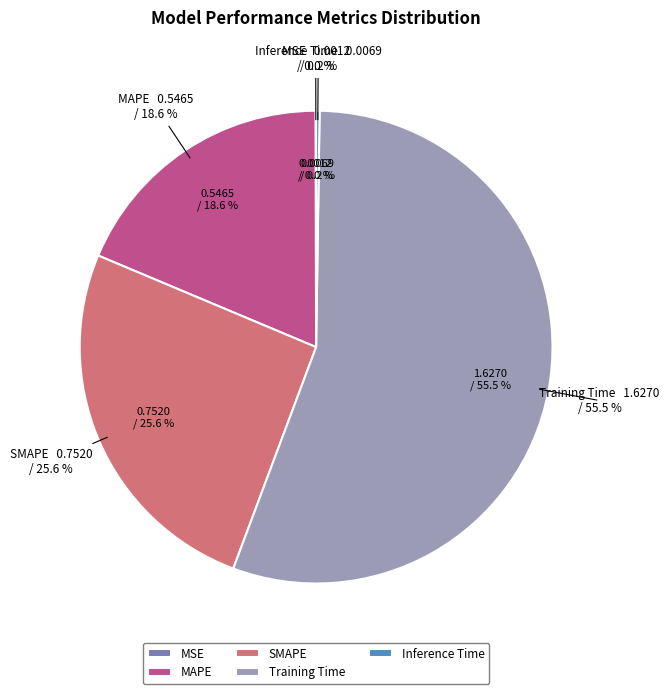

Do Inference Time and MSE together represent more than half of the pie?

No